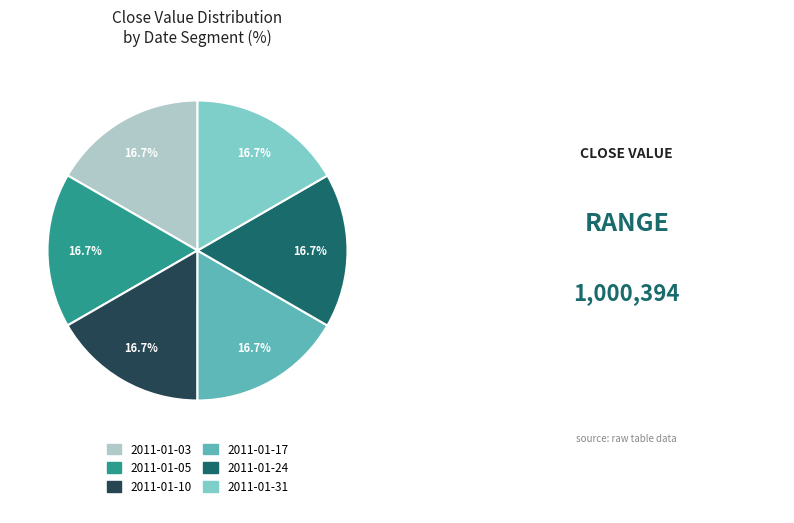

Approximately how many times larger is the value at 2011-01-31 compared to 2011-01-03?

1.0